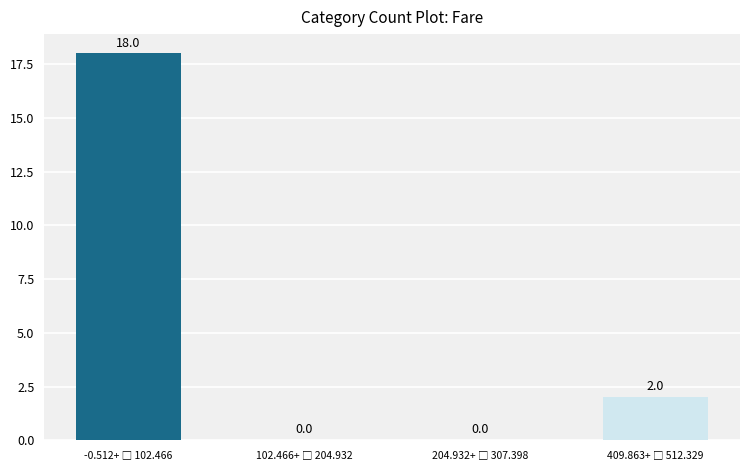

How many data points does each series have?

4